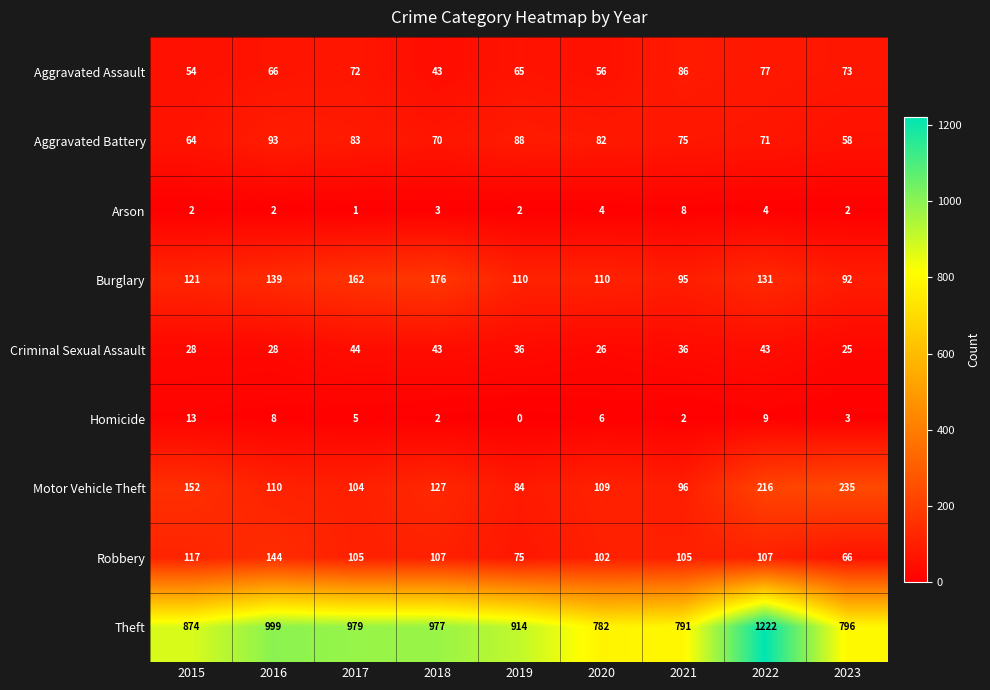

List the series in order of their peak value, lowest first.

Arson, Homicide, Criminal Sexual Assault, Aggravated Assault, Aggravated Battery, Robbery, Burglary, Motor Vehicle Theft, Theft